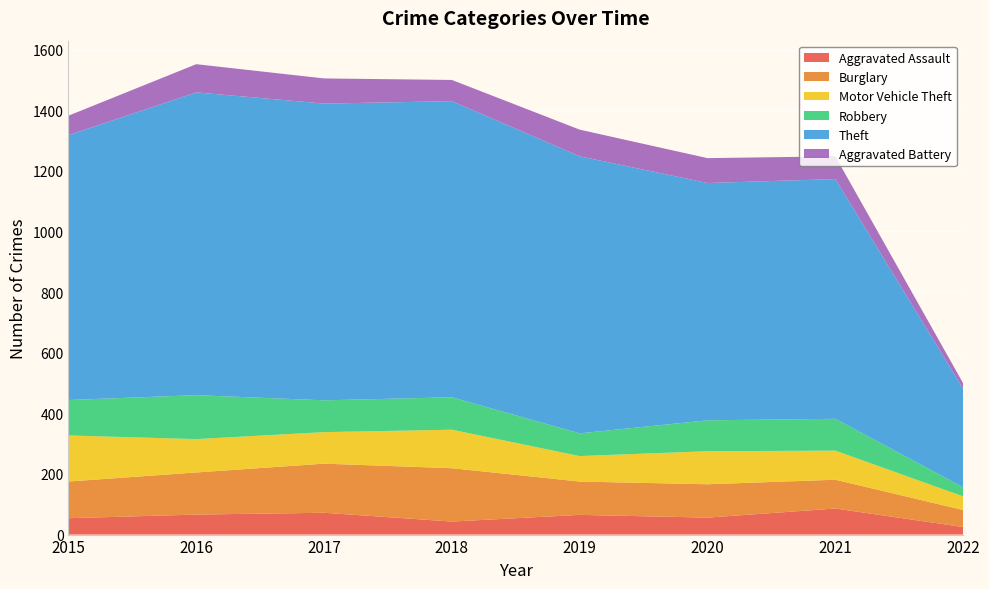

Reading right to left, extract all data points from this chart.

Aggravated Assault: 25	86	56	65	43	72	66	54
Burglary: 56	95	110	110	176	162	139	121
Motor Vehicle Theft: 45	96	109	84	127	104	110	152
Robbery: 30	105	102	75	107	105	145	117
Theft: 325	791	783	914	977	979	999	874
Aggravated Battery: 18	75	82	88	70	83	93	64